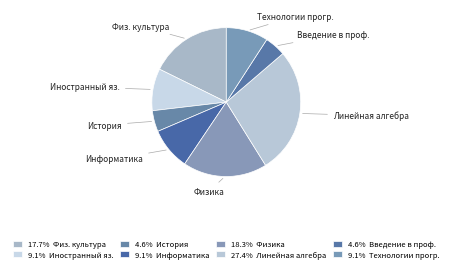

Which category has the biggest portion of the pie?

Линейная алгебра